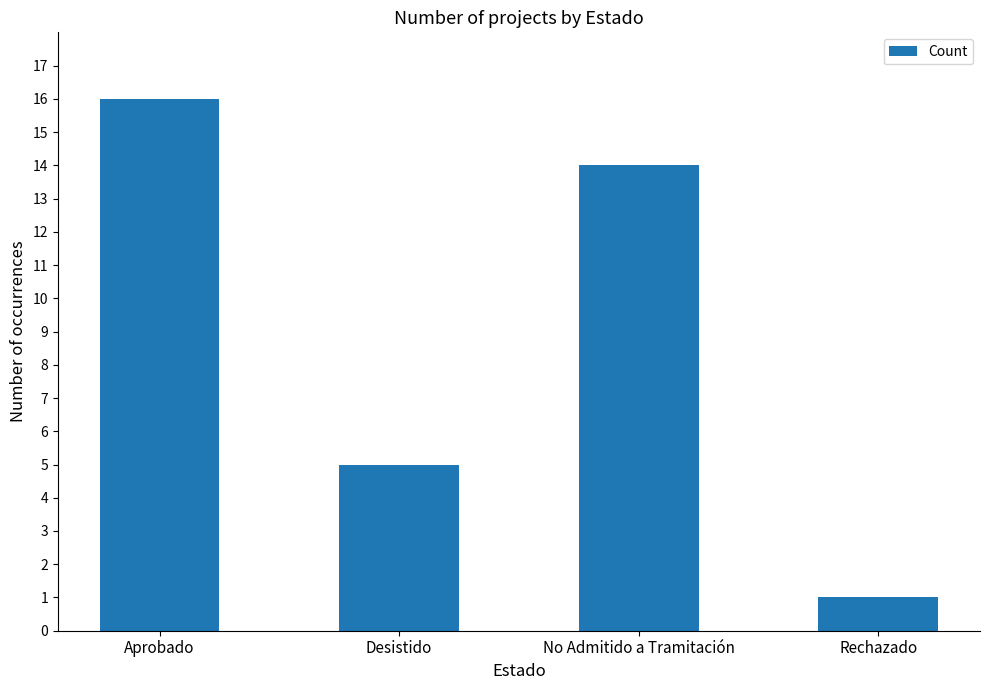

Count the values in the range 5 to 16.

3